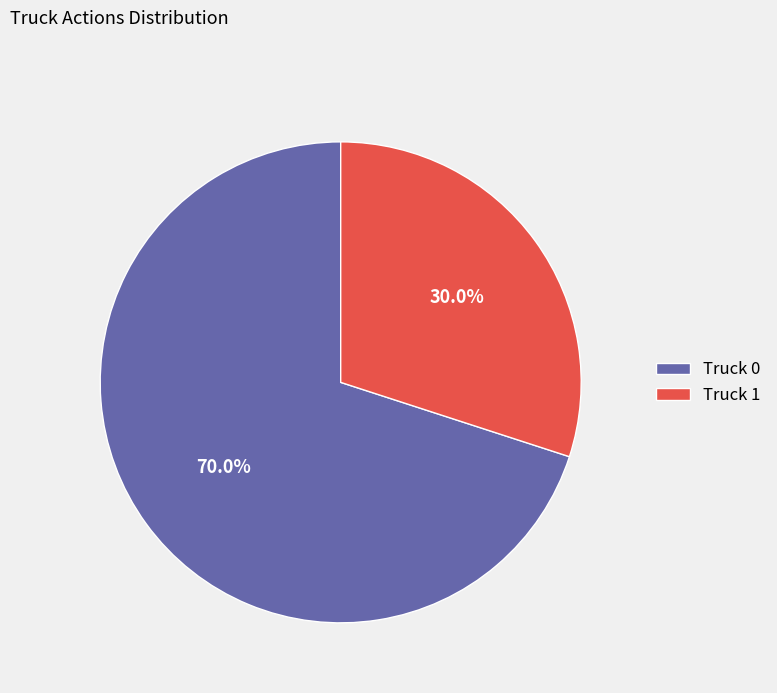

True or false: Truck 0 accounts for 84% of the total.

False